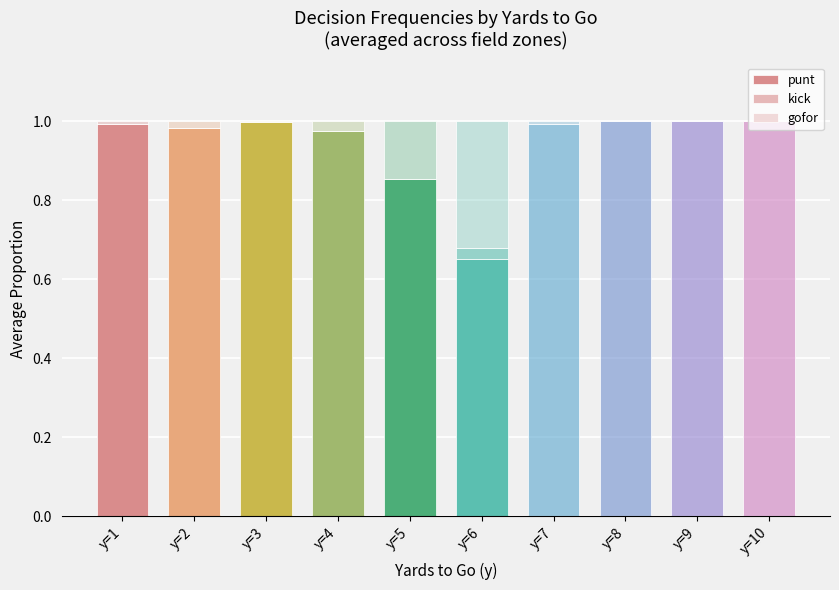

Which series has the largest range (max minus min)?

kick